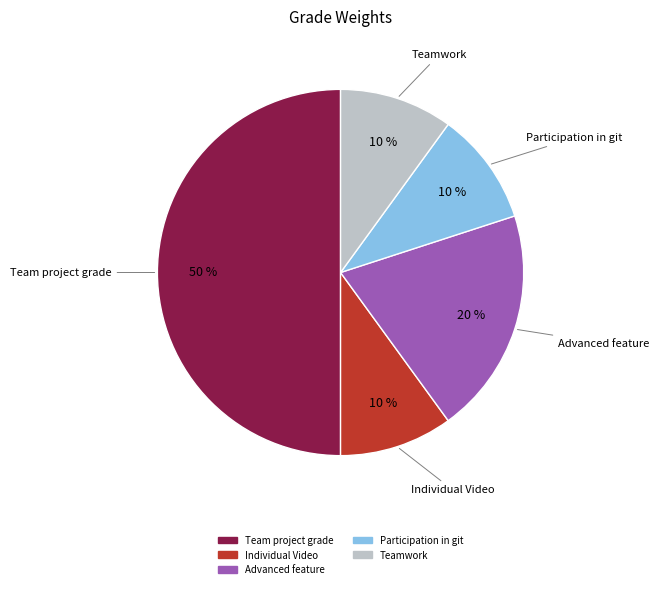

Which has a higher value, Team project grade or Teamwork?

Team project grade